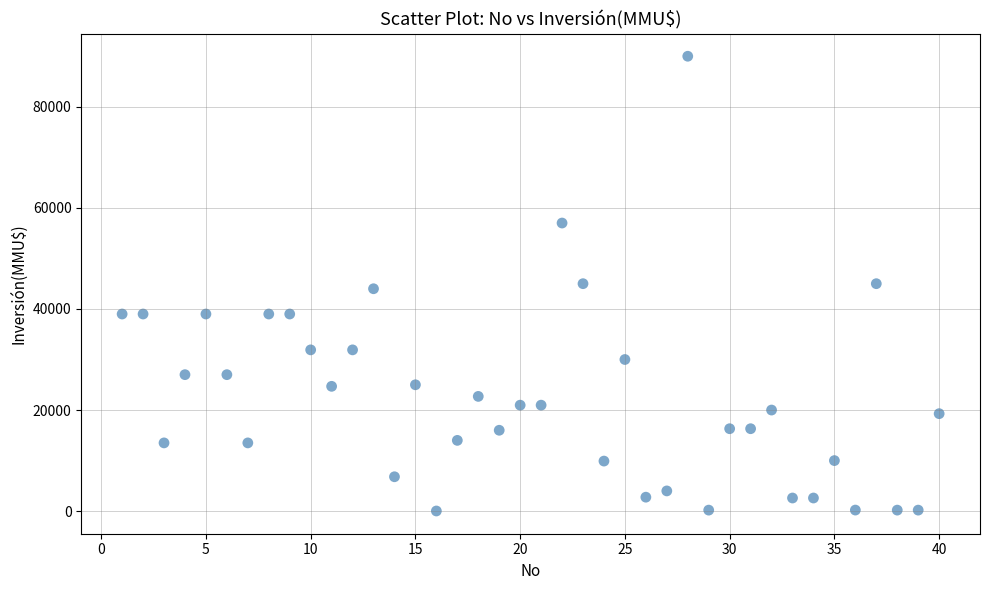

What is the range of X values (max minus min)?

39